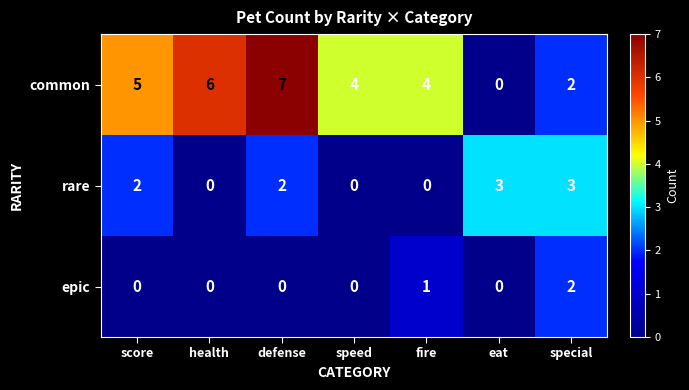

Between defense and special, which series saw the biggest shift?

common